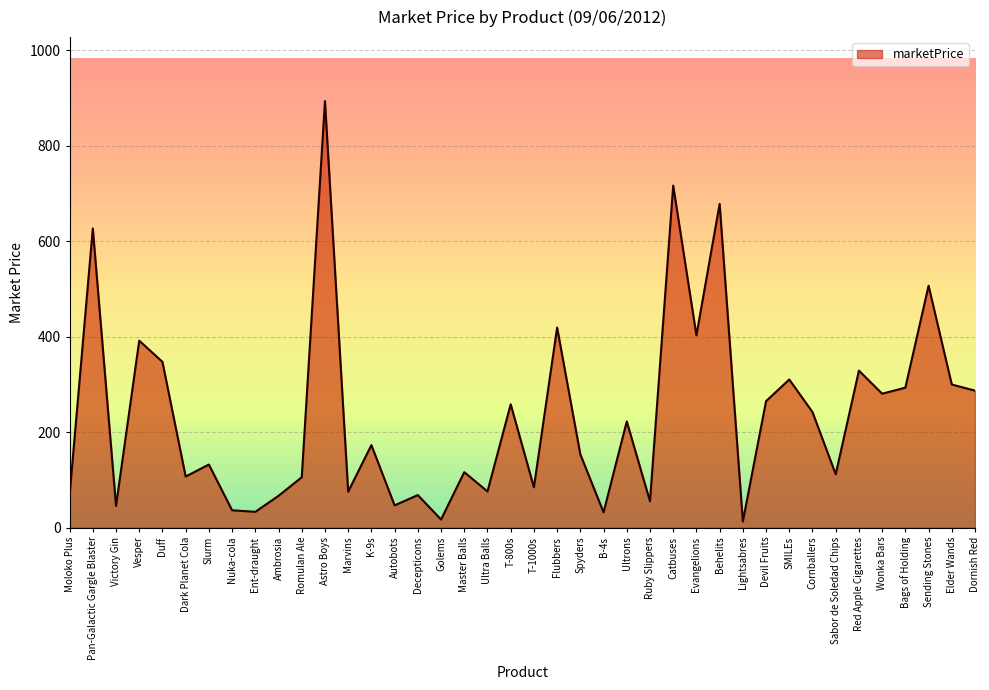

Is it true that the value at Pan-Galactic Gargle Blaster is 1049.8?

False